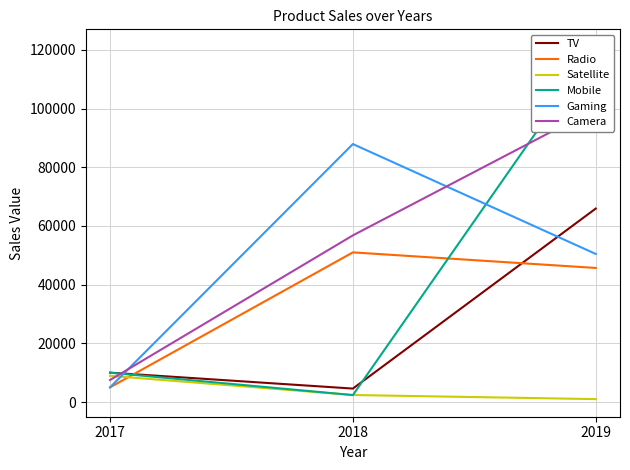

At which label does Satellite first exceed 2387?

2017